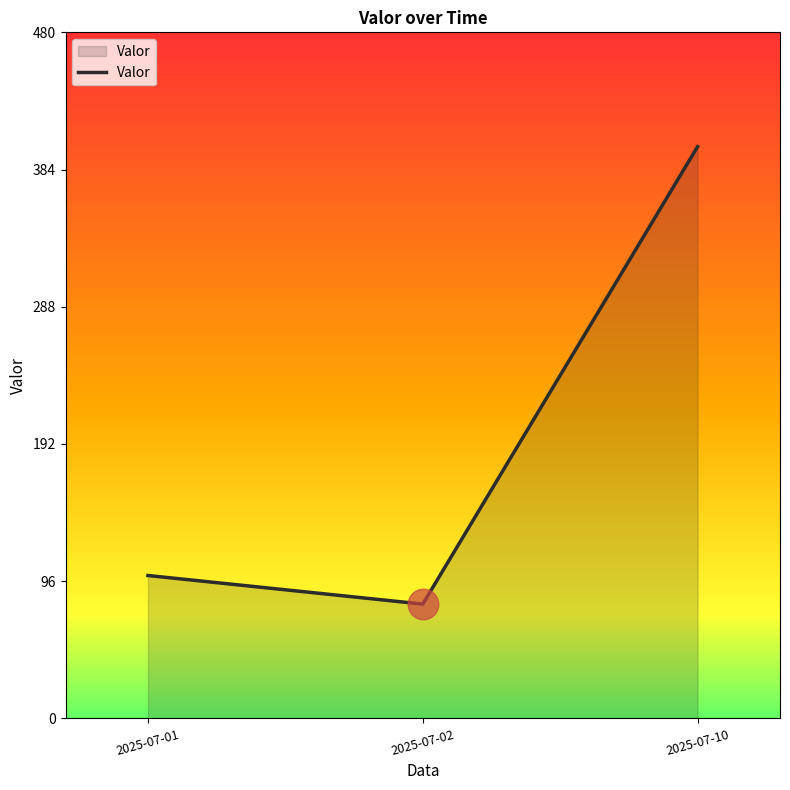

List the labels in order of value, largest first.

2025-07-10, 2025-07-01, 2025-07-02